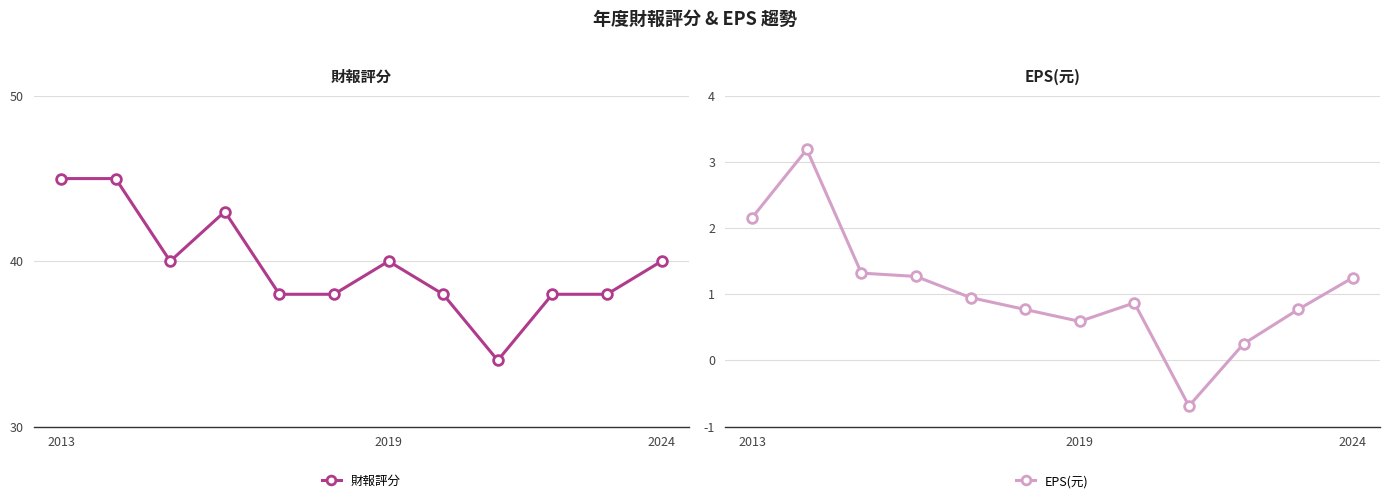

The value of 財報評分 at 3 is 16.8. True or false?

False